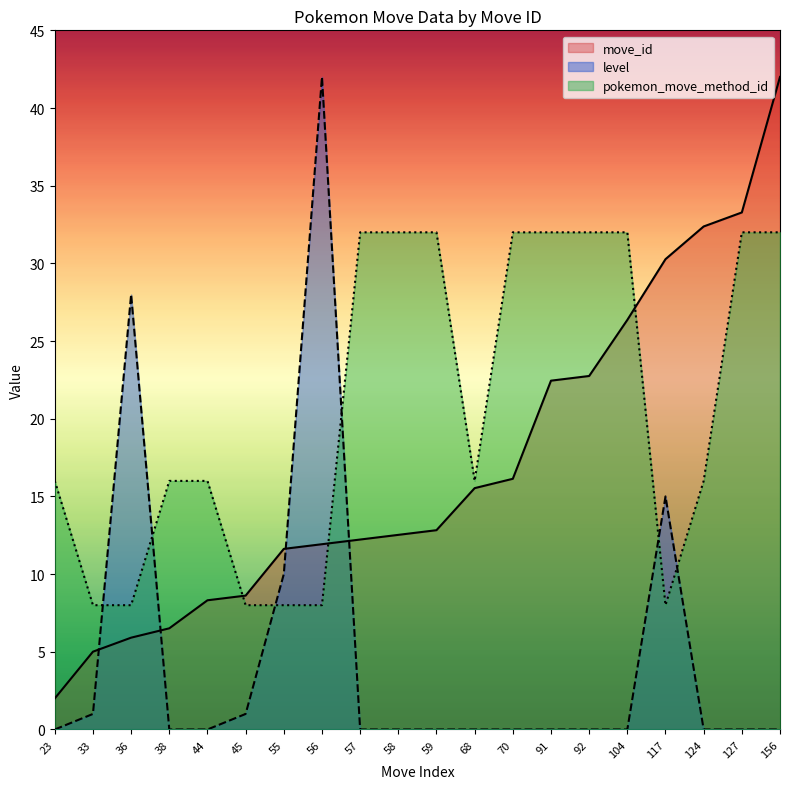

Which series ends up on top after the final intersection of move_id and level?

move_id